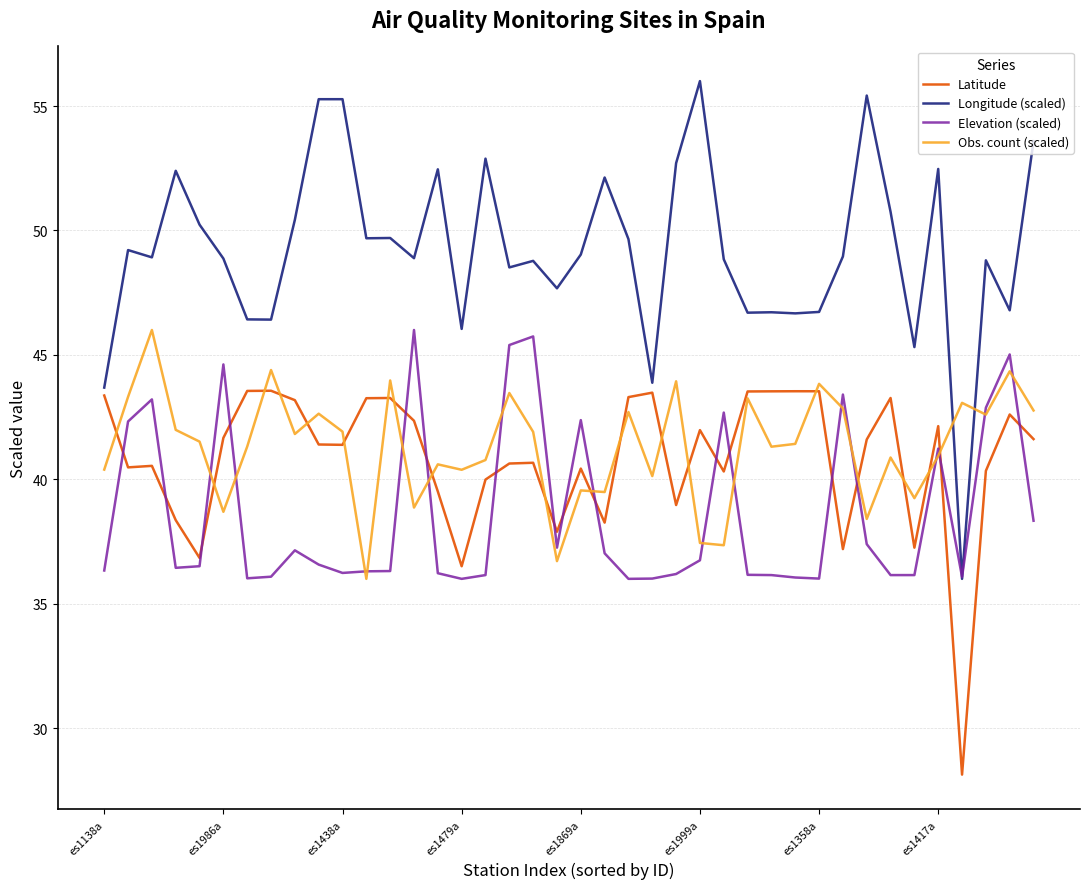

What is the smallest value displayed?

28.1